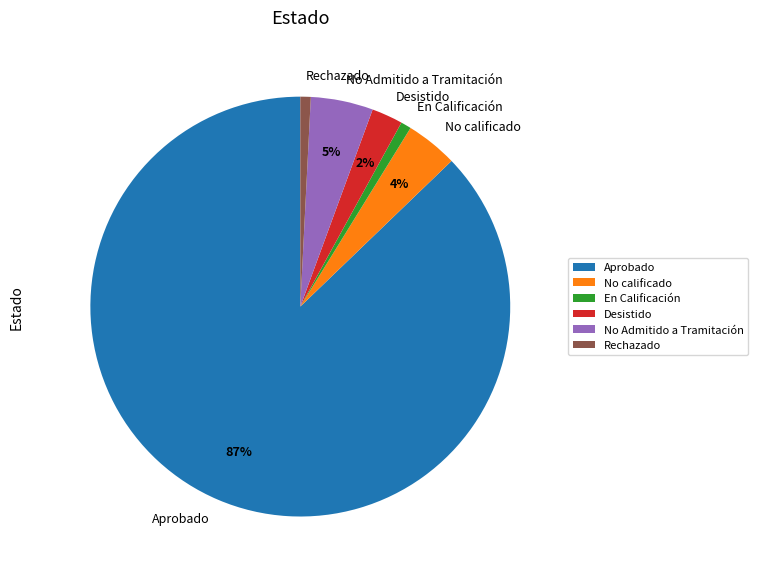

Do No calificado and Rechazado together represent more than half of the pie?

No